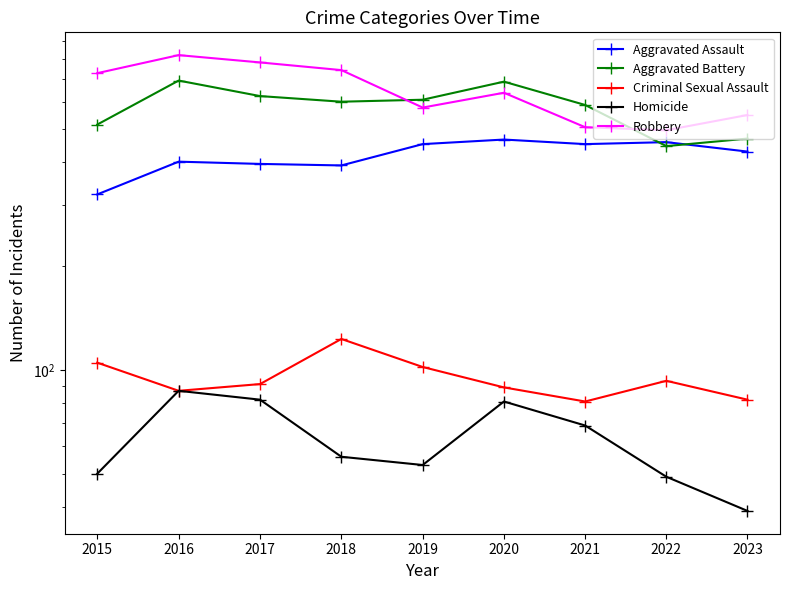

True or false: Homicide and Robbery cross at least once.

False